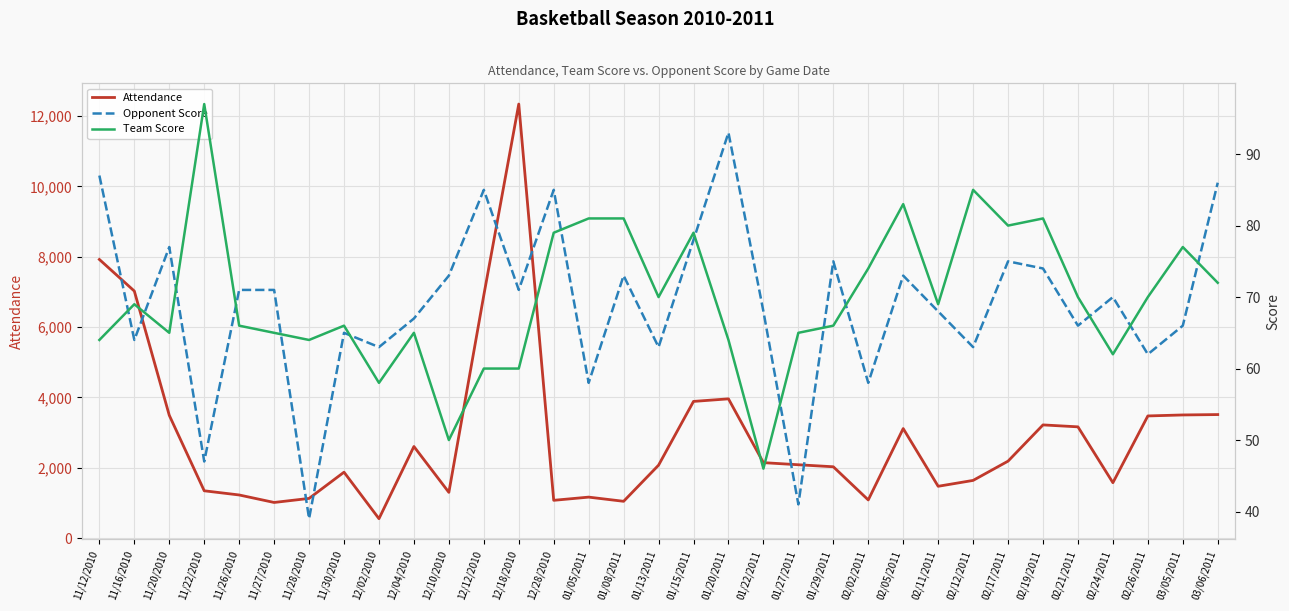

What position from the left is 11/22/2010?

4